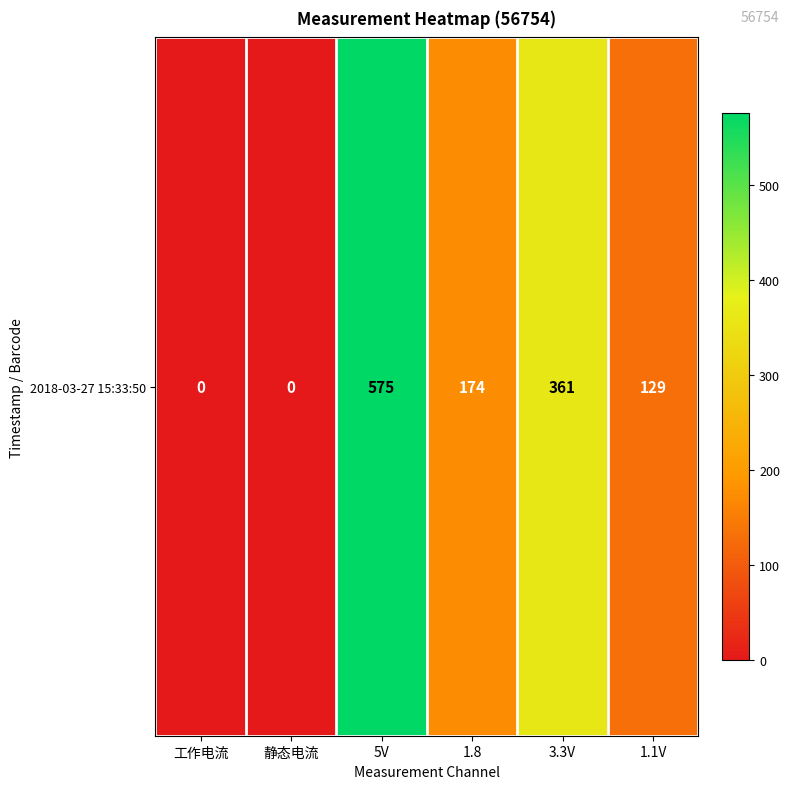

Reading left to right, extract all data points from this chart.

工作电流=0	静态电流=0	5V=575	1.8=174	3.3V=361	1.1V=129